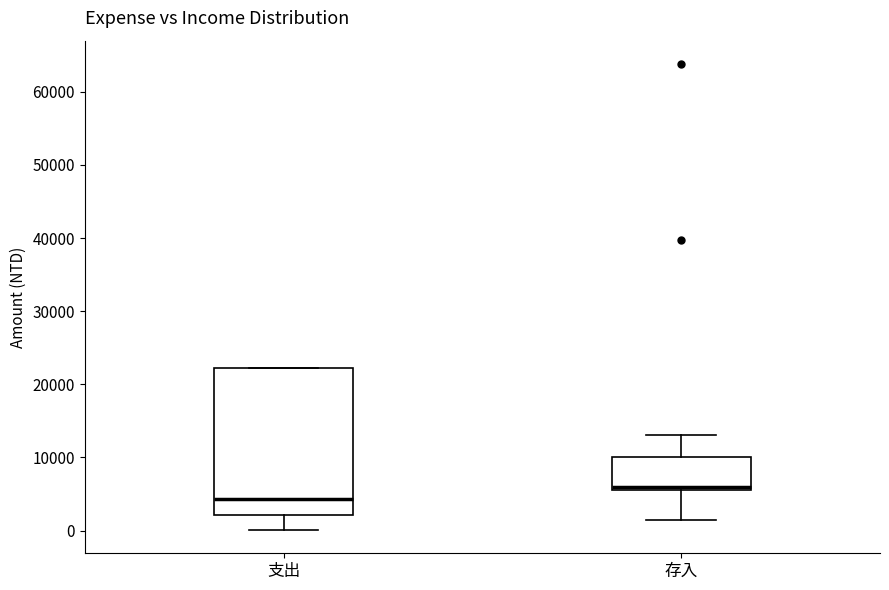

Reading left to right, read every box against the y-axis: the position of its median line, the range the box covers, and the ends of its whiskers. The values are not printed on the chart, so give them approximately, as read against the axis.

支出: median 4000, box 2000 to 22000, whiskers 0 to 22000
存入: median 6000 (just above the box's lower edge), box 6000 to 10000, whiskers 1000 to 13000